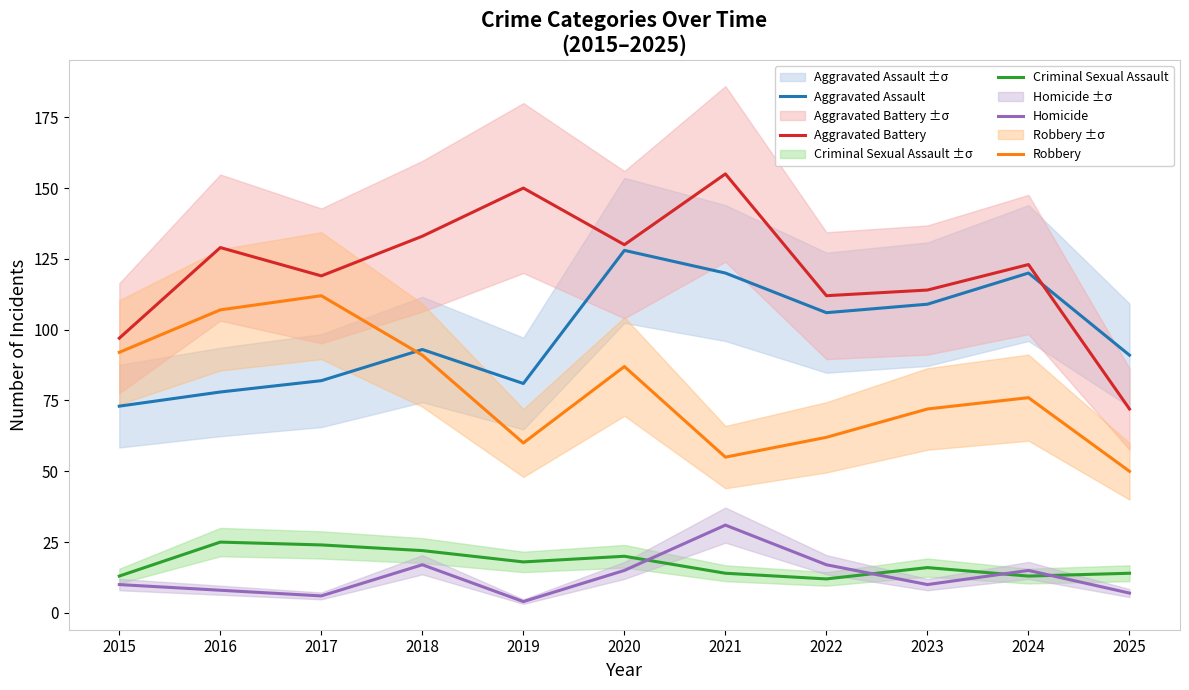

How many interior local peaks does the Homicide series have?

3